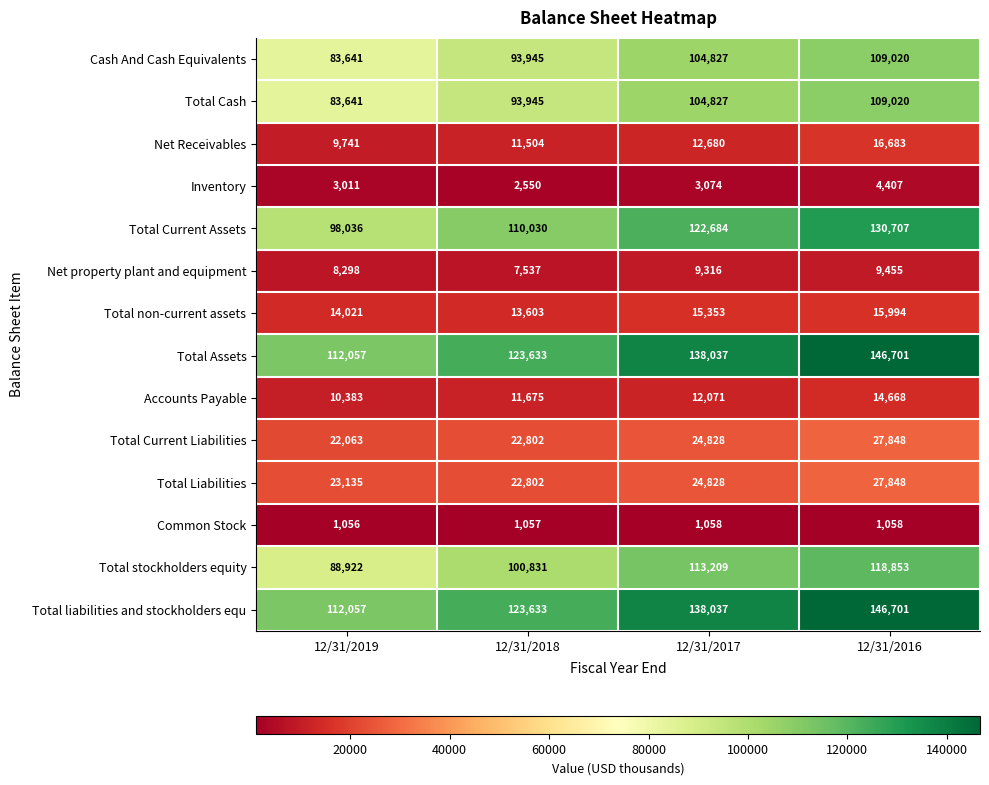

Between 12/31/2019 and 12/31/2018, which series saw the biggest shift?

Total Current Assets